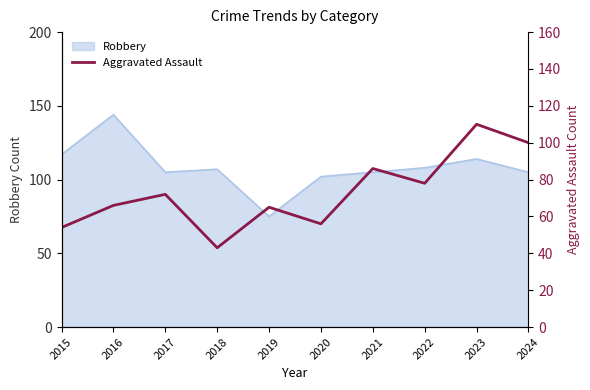

How many interior local peaks (higher than both neighbors) does the data have?

4